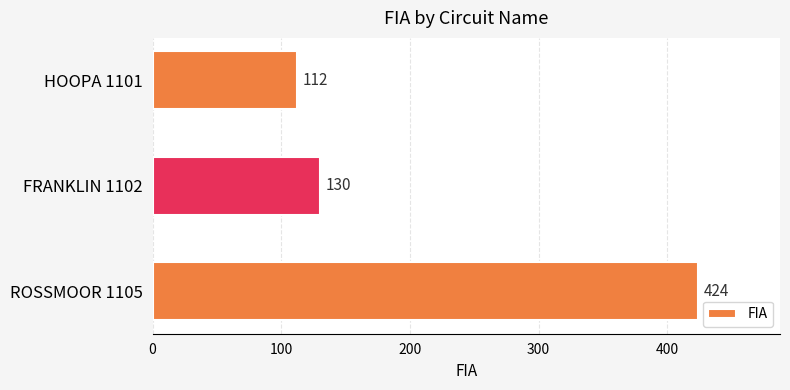

Reading bottom to top, transcribe all the data shown in this chart.

424	130	112